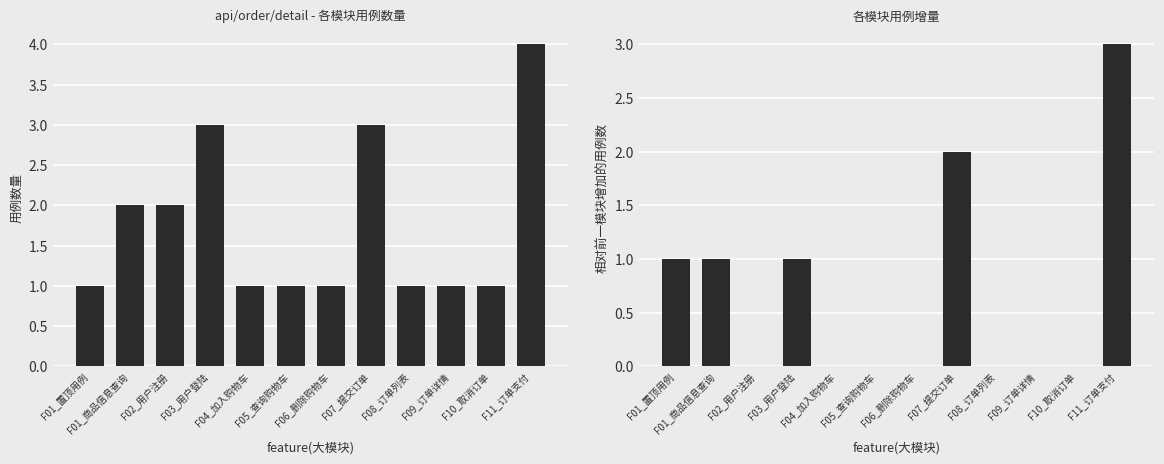

What is the label of the 10th bar from the right?

F02_用户注册